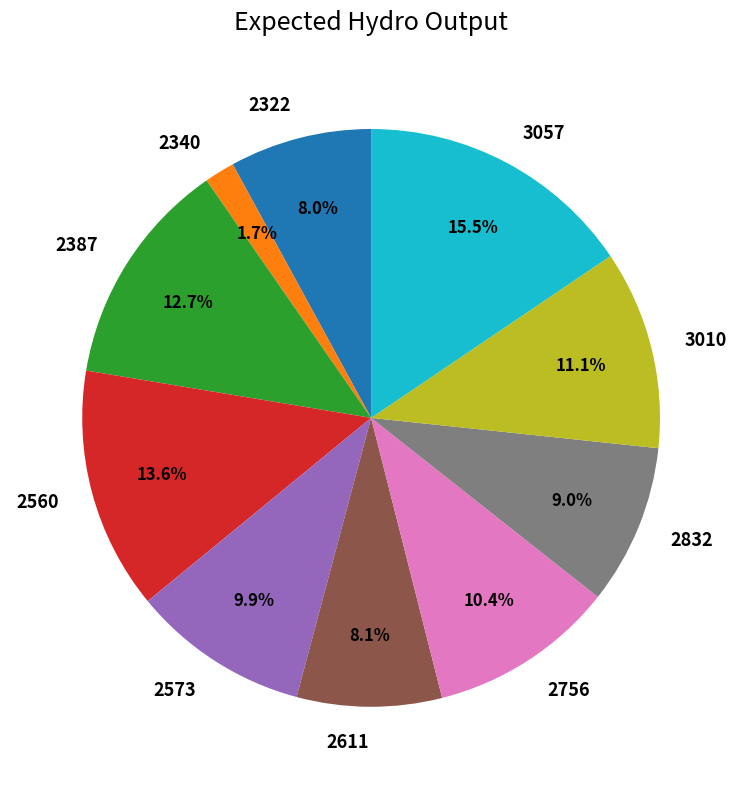

Does 2560 account for over 50% of the chart?

No